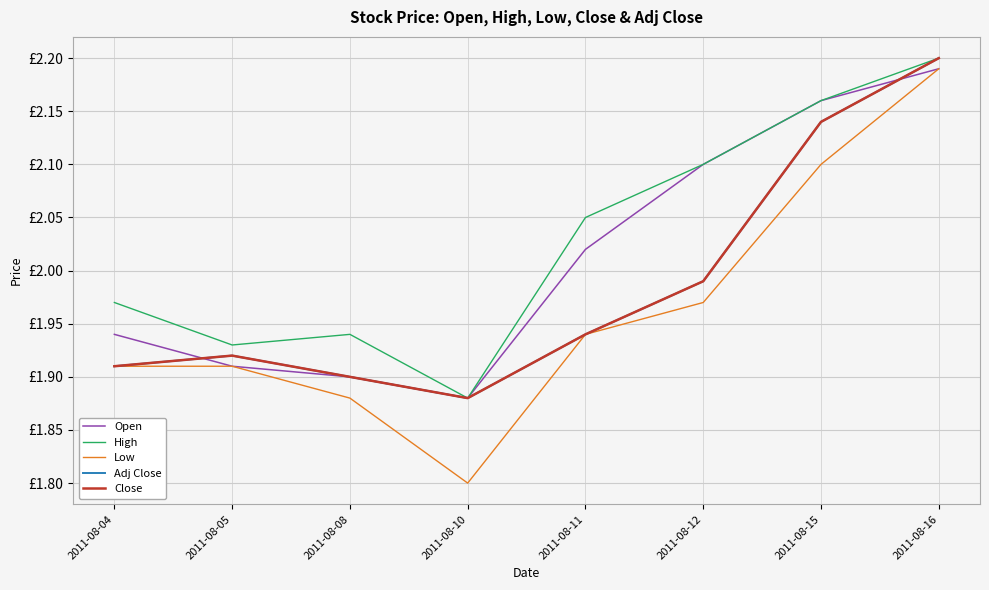

Which category has the highest value across all series?

2011-08-16